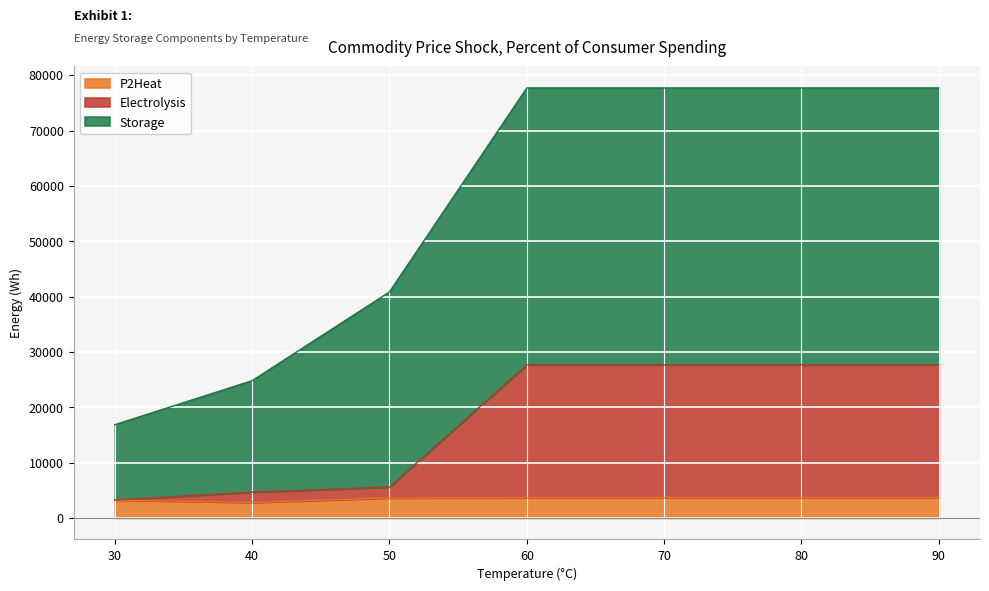

True or false: Electrolysis and Storage cross at least once.

False